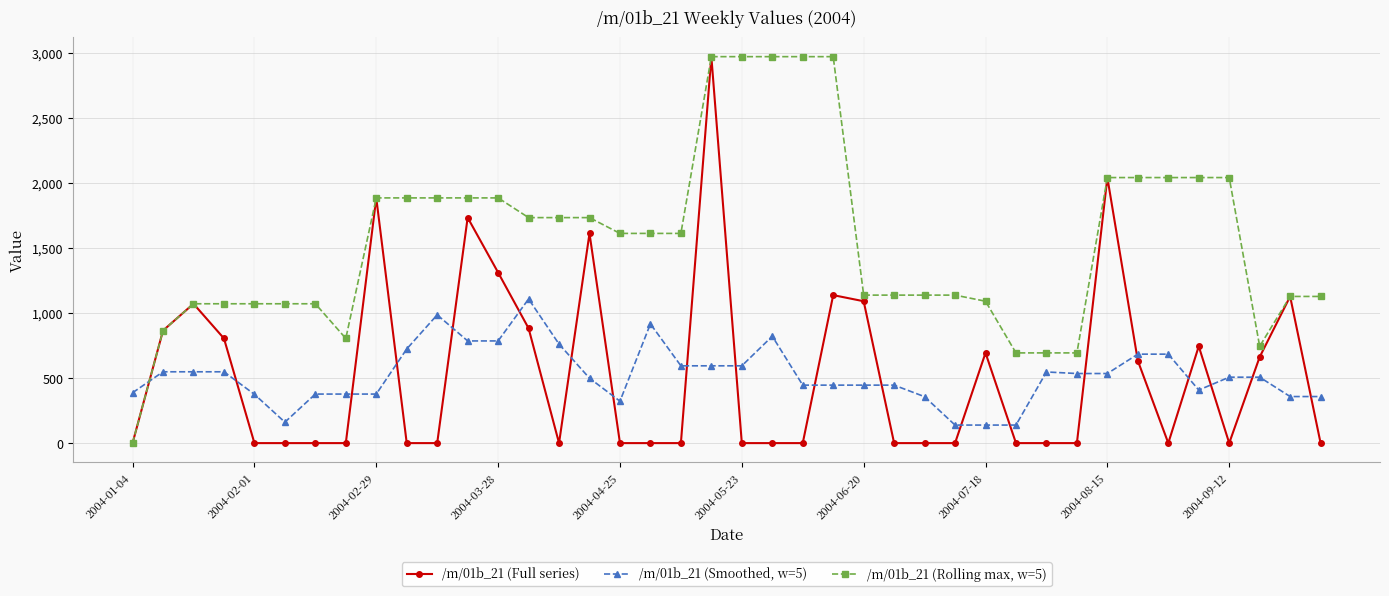

How many positive values does the /m/01b_21 (Rolling max, w=5) series have?

39